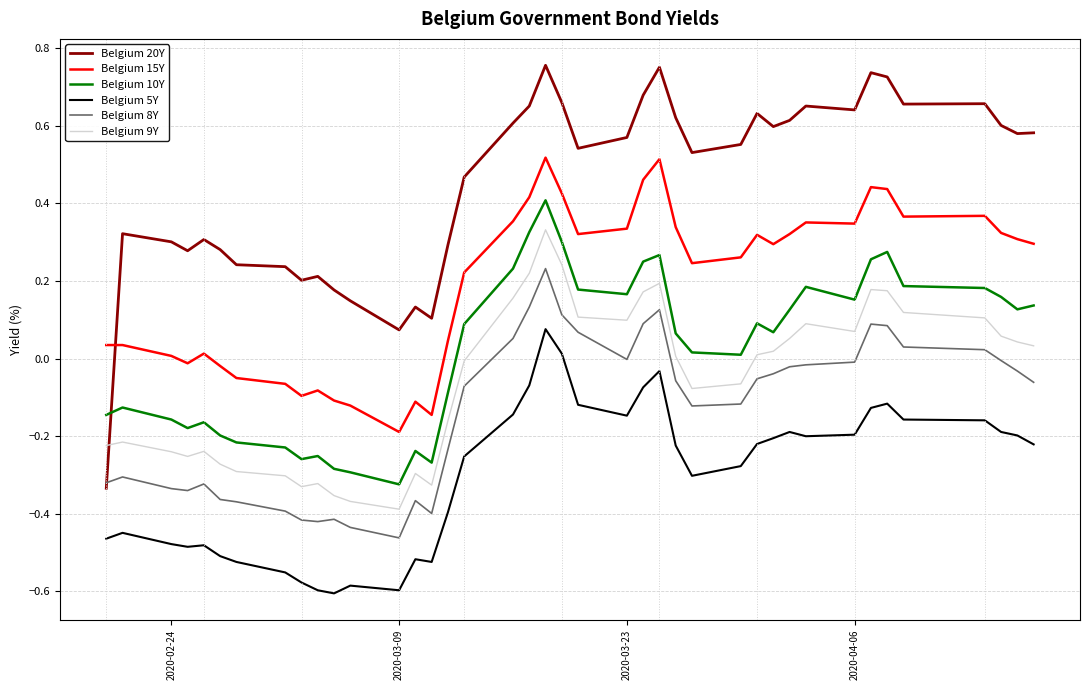

Which series has the largest total across all categories?

Belgium 20Y